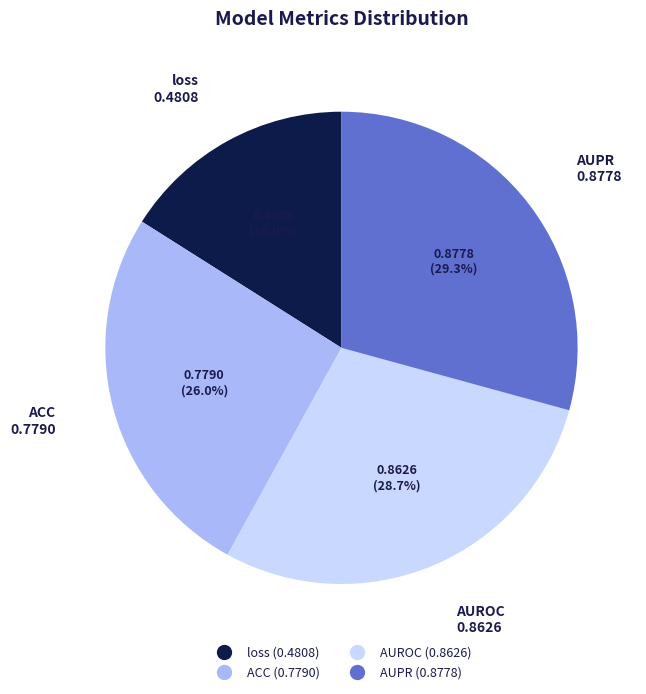

Which category has the biggest portion of the pie?

AUPR